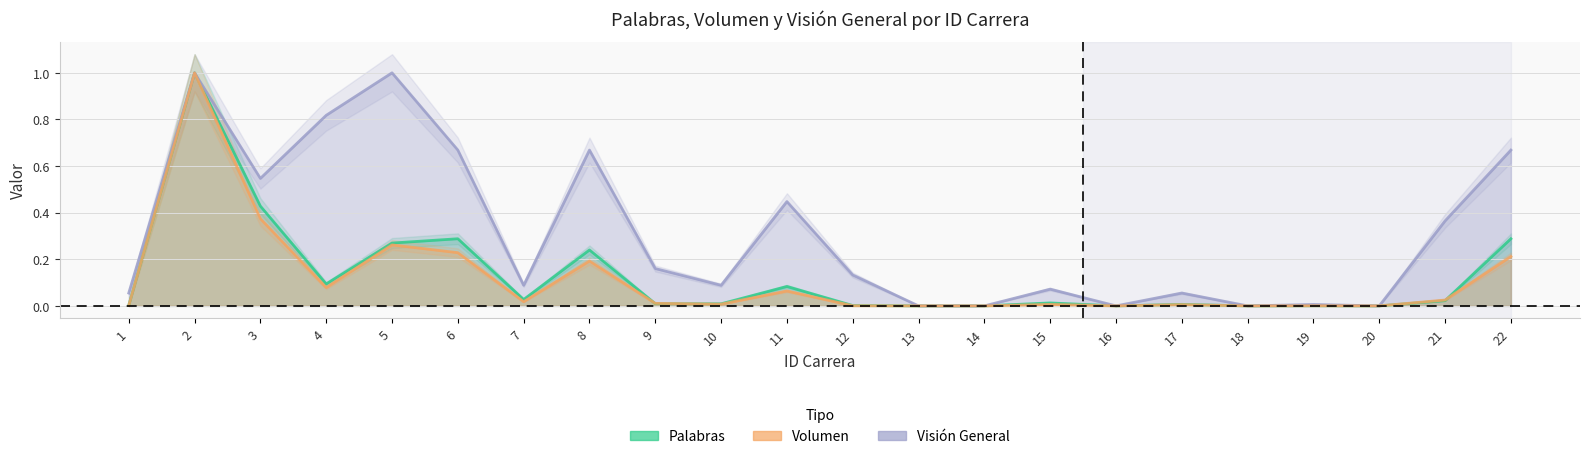

Does the chart display data point markers on the line(s)?

No